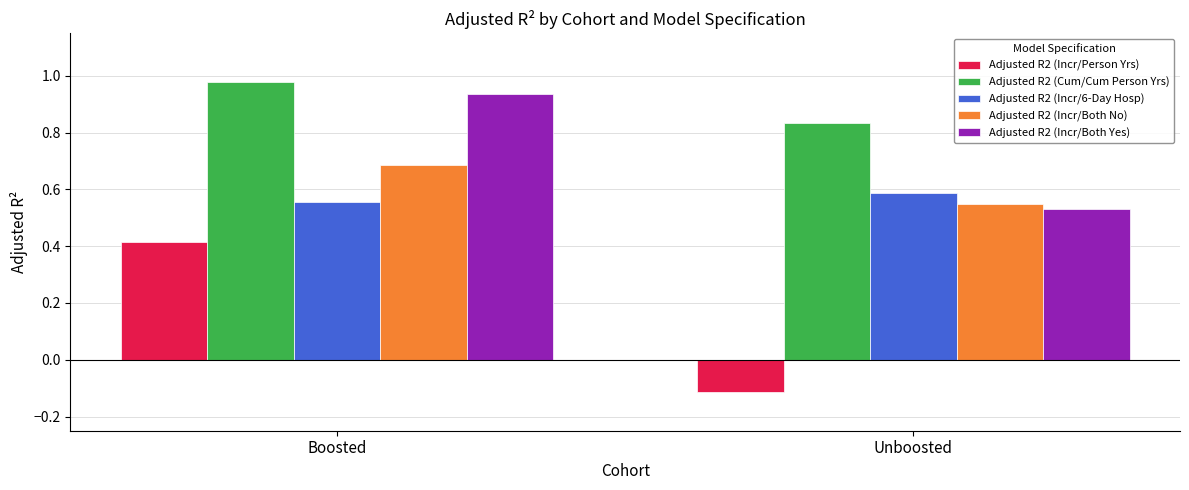

How many values in Adjusted R2 (Incr/Person Yrs) are below zero?

1